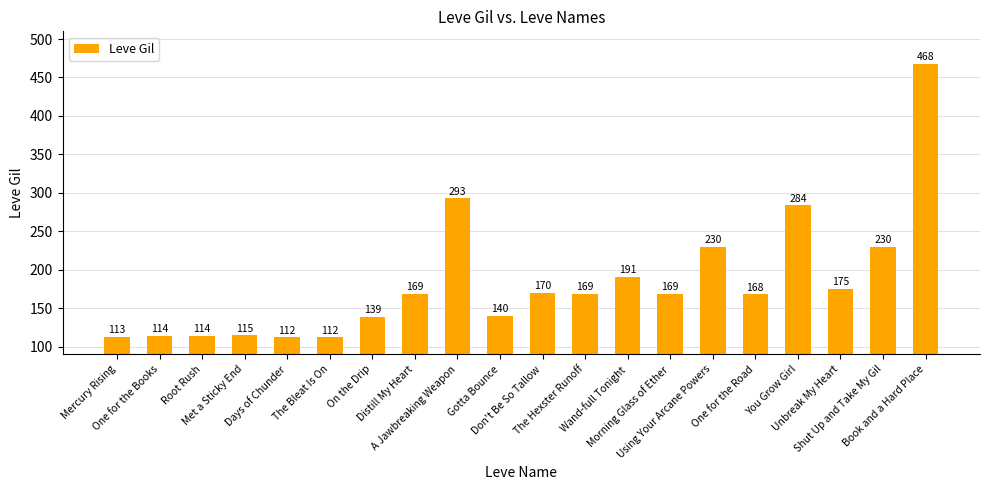

What is the greatest value displayed?

468